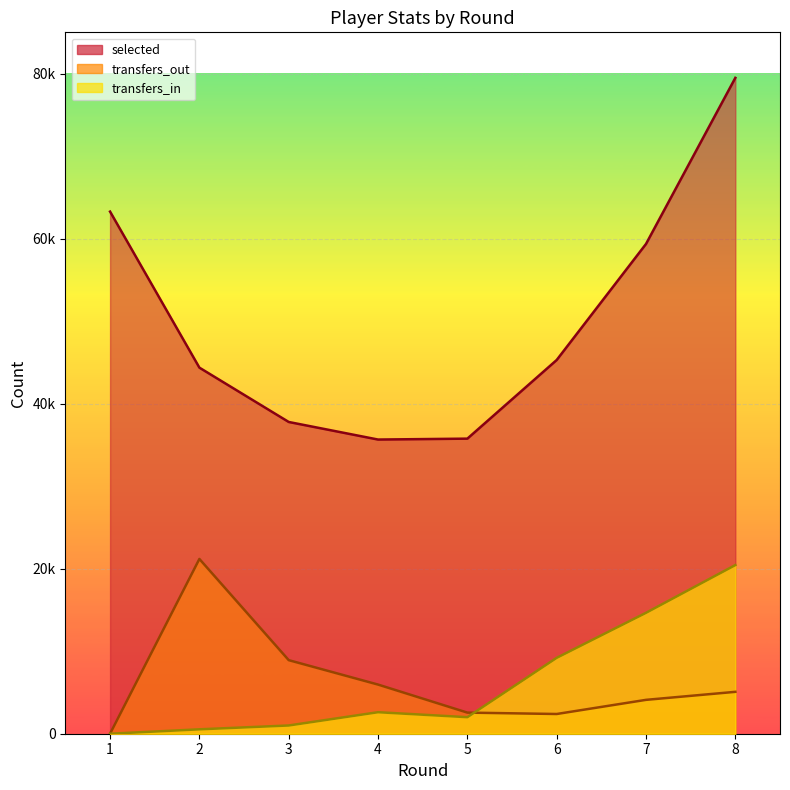

What are all the series names shown in the legend?

selected, transfers_out, transfers_in